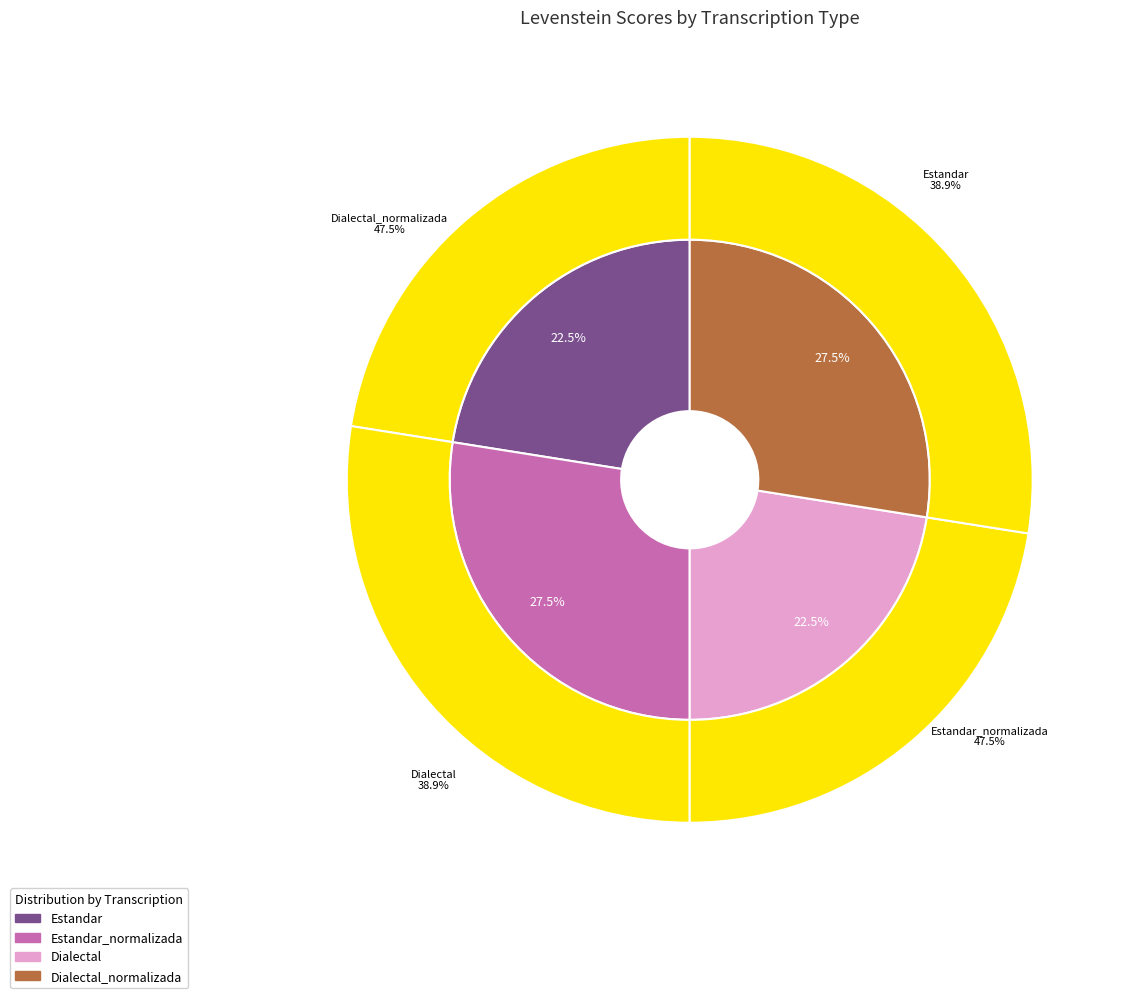

What percentage is the Dialectal slice, to the nearest percent?

22%